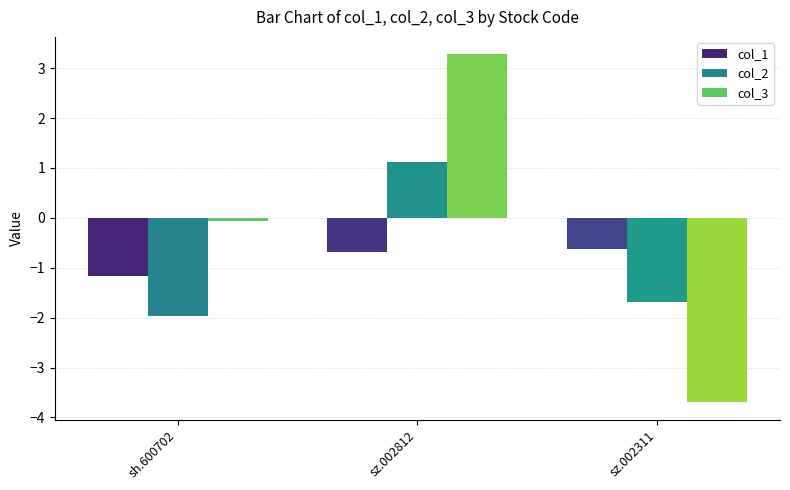

Rank the series by their maximum value, from highest to lowest.

col_3, col_2, col_1